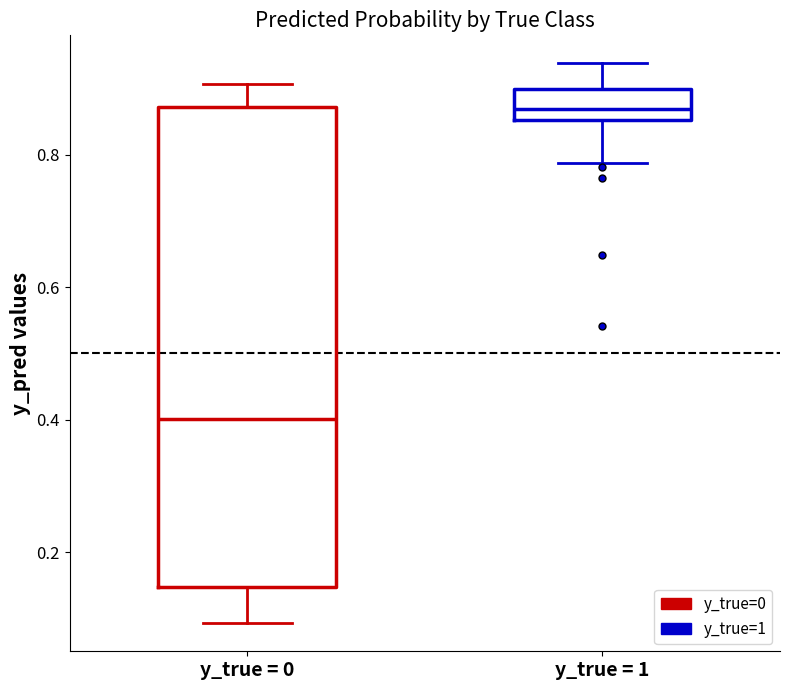

Which box is the tallest, from its lower edge to its upper edge?

y_true = 0